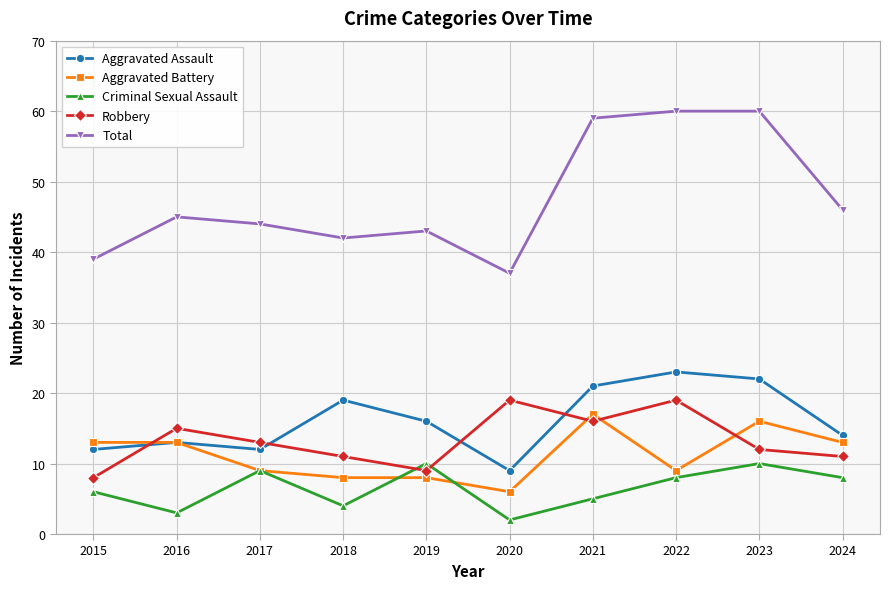

At how many categories does at least one series exceed 8?

10